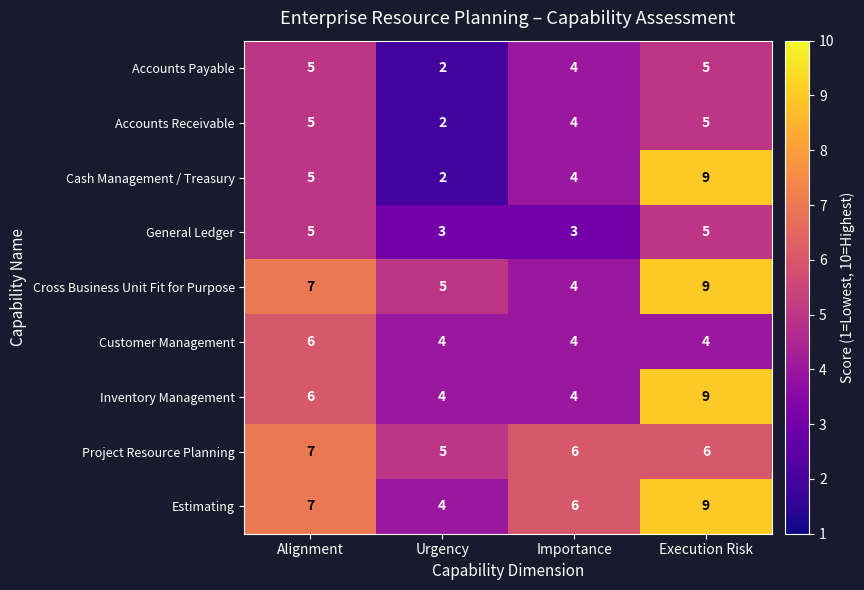

What value does the Project Resource Planning series have at Alignment?

7